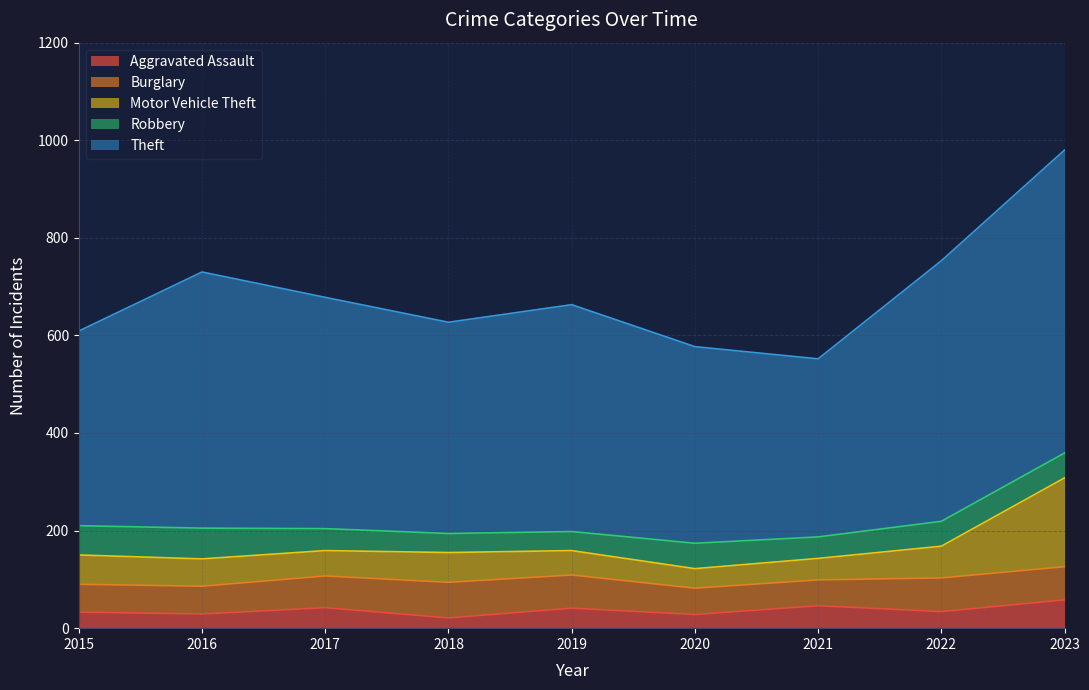

Which label corresponds to the smallest value in the chart?

2018